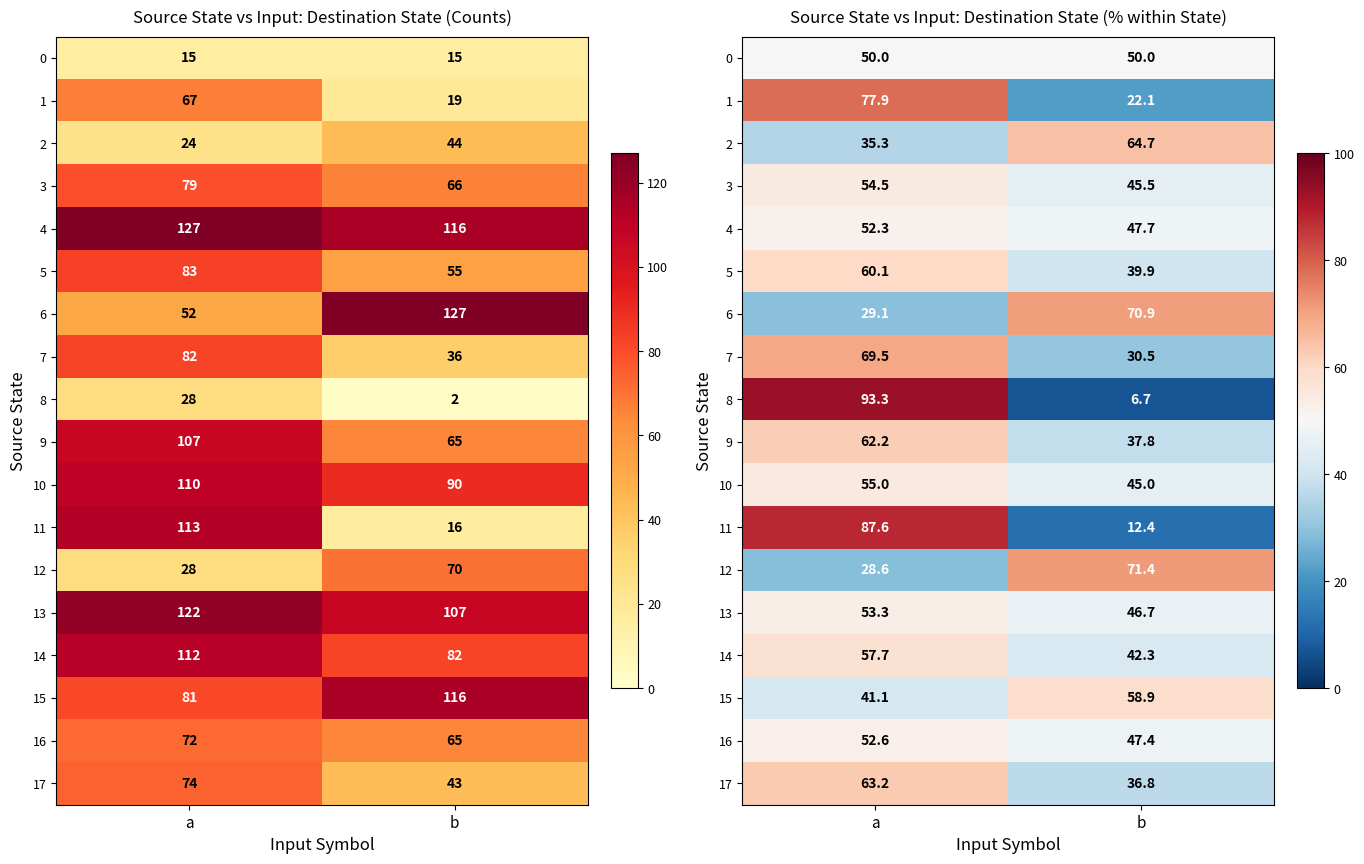

True or false: 2 has a value of 35.3 at b.

False